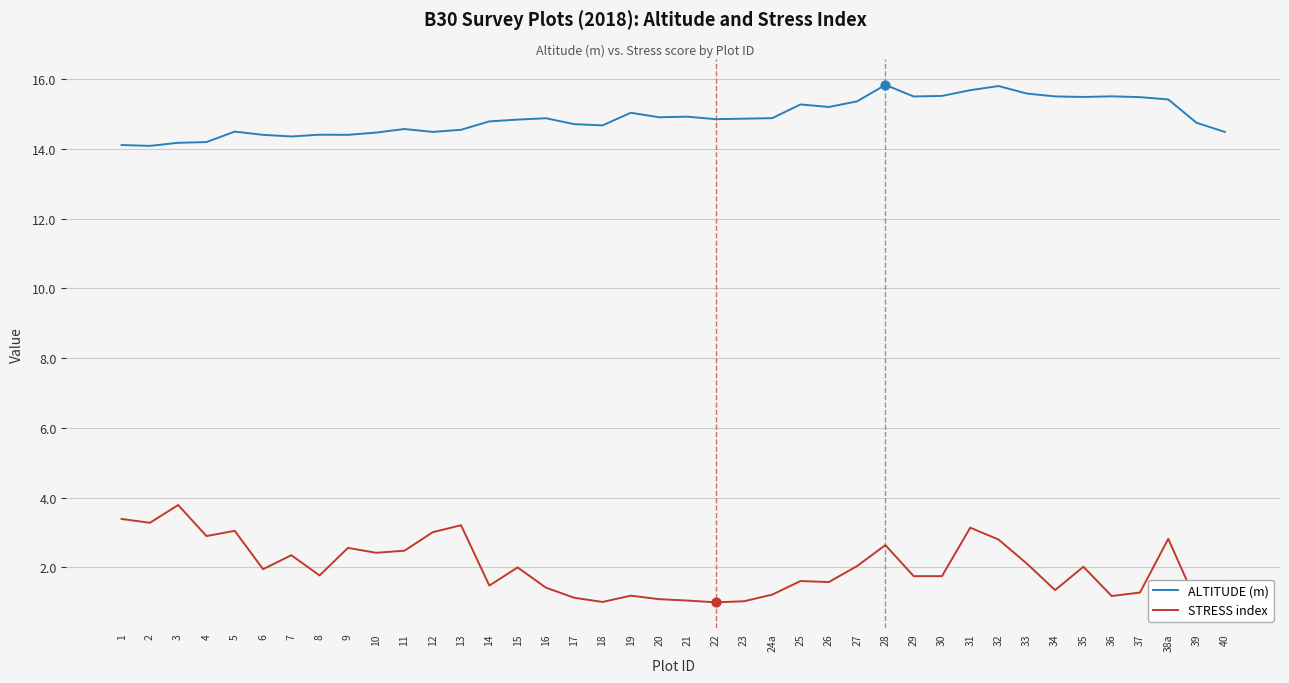

At how many categories does at least one series exceed 14?

40